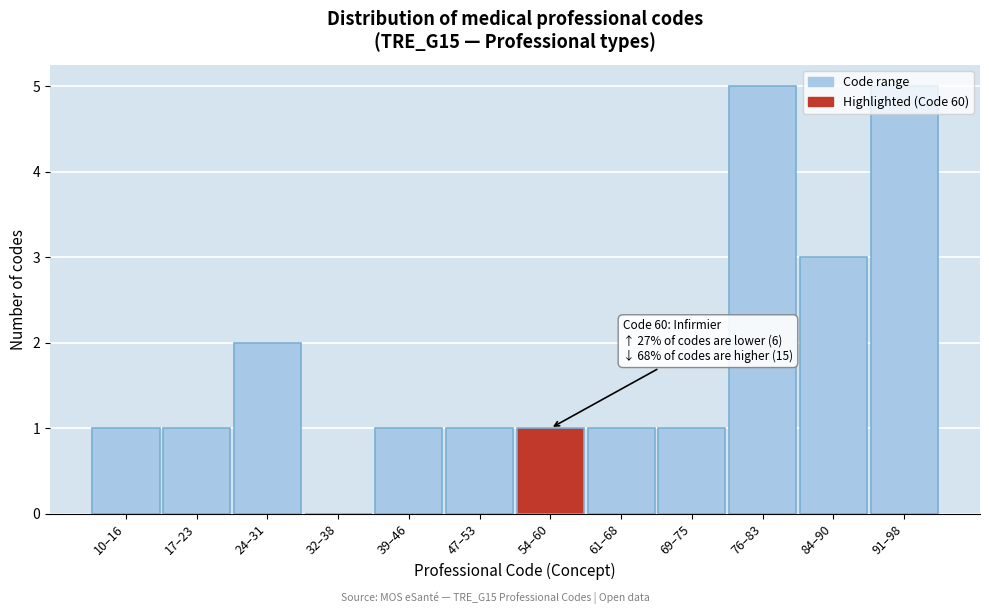

What is the sum of the values at 10–16 and 24–31?

3